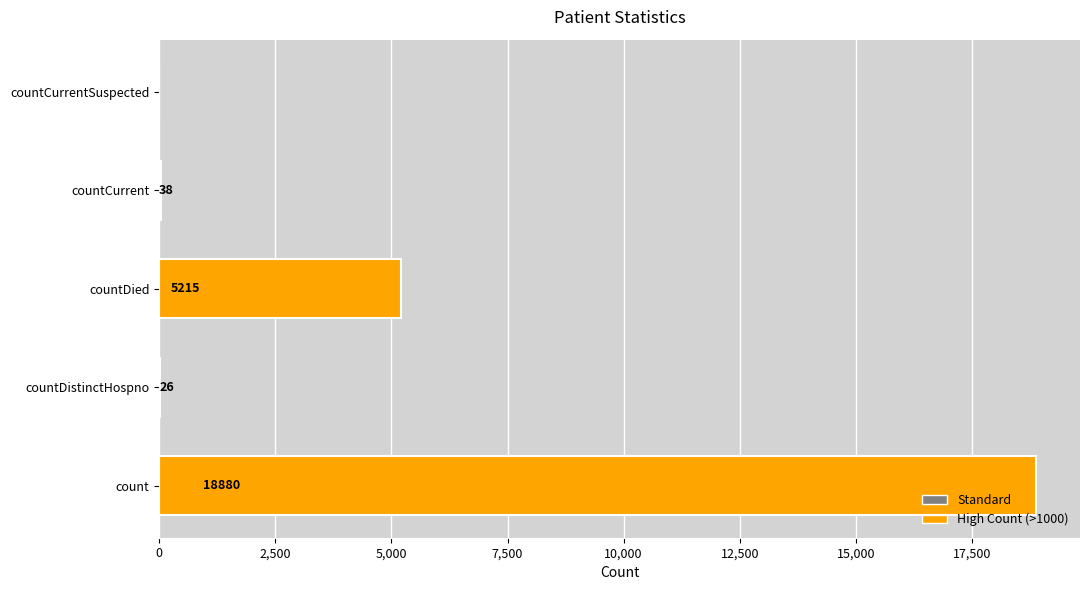

Does the chart contain stacked bars?

No